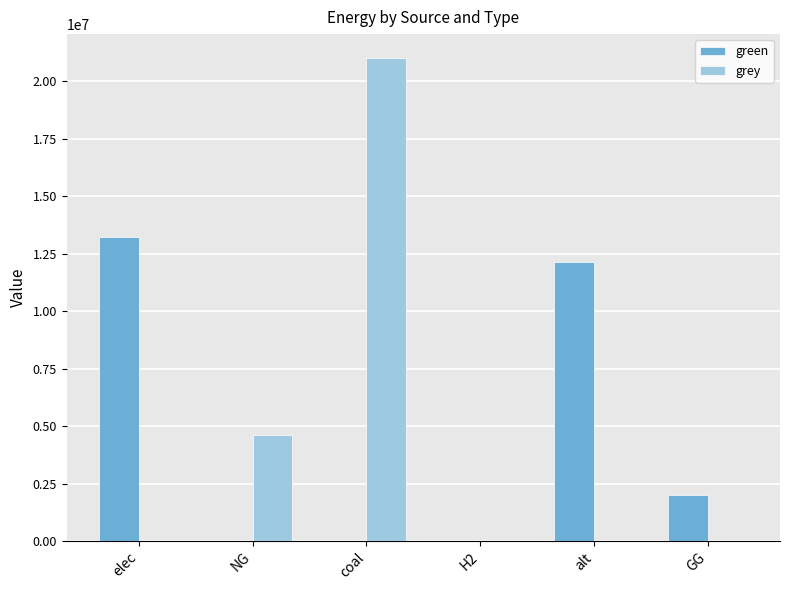

What is the sum of all green values?

27369032.2